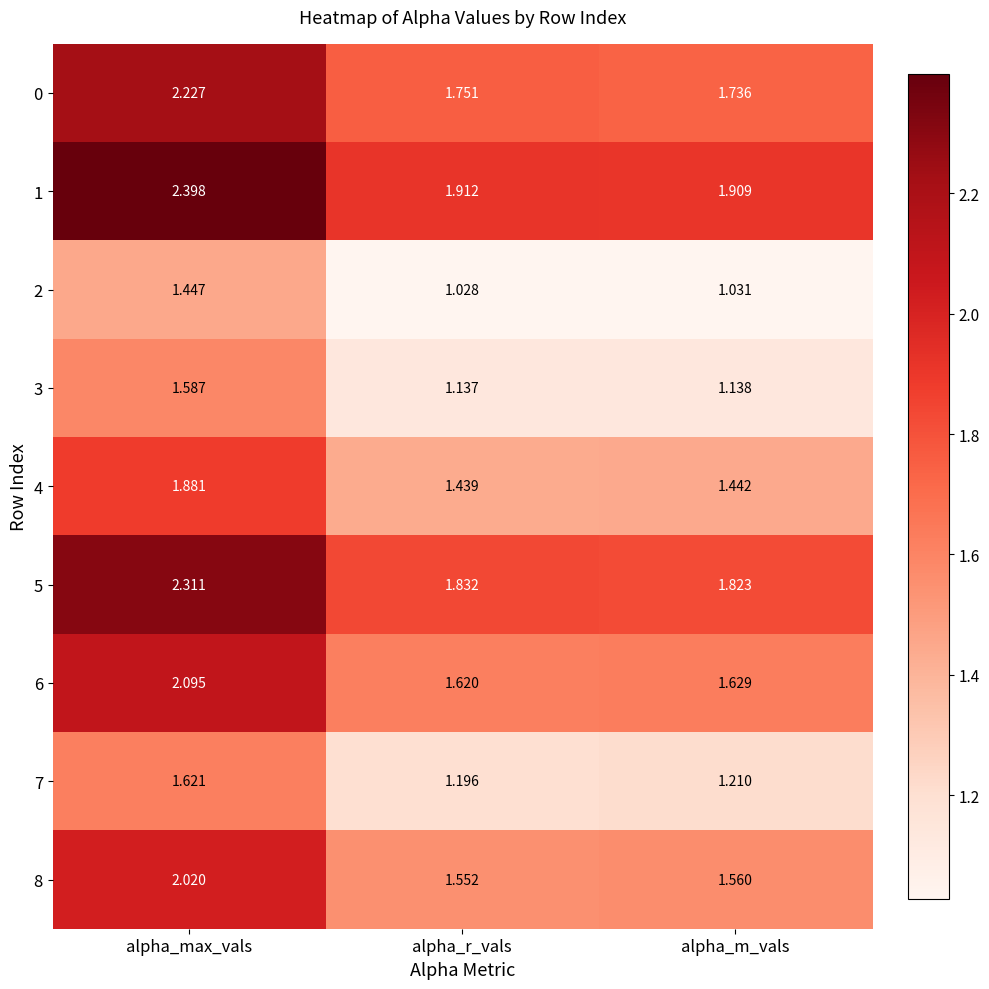

At which label does 6 reach its minimum?

alpha_r_vals